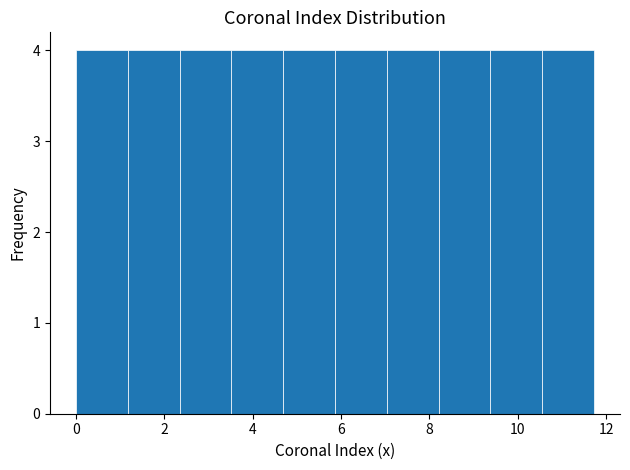

Reading left to right, list every bar in this chart as the range it spans on the x-axis followed by its height. Neither the bar edges nor the heights are printed on the chart, so give them approximately, as read against the axes.

0.0 to 1.2: 4
1.2 to 2.4: 4
2.4 to 3.6: 4
3.6 to 4.6: 4
4.6 to 5.8: 4
5.8 to 7.0: 4
7.0 to 8.2: 4
8.2 to 9.4: 4
9.4 to 10.6: 4
10.6 to 11.8: 4